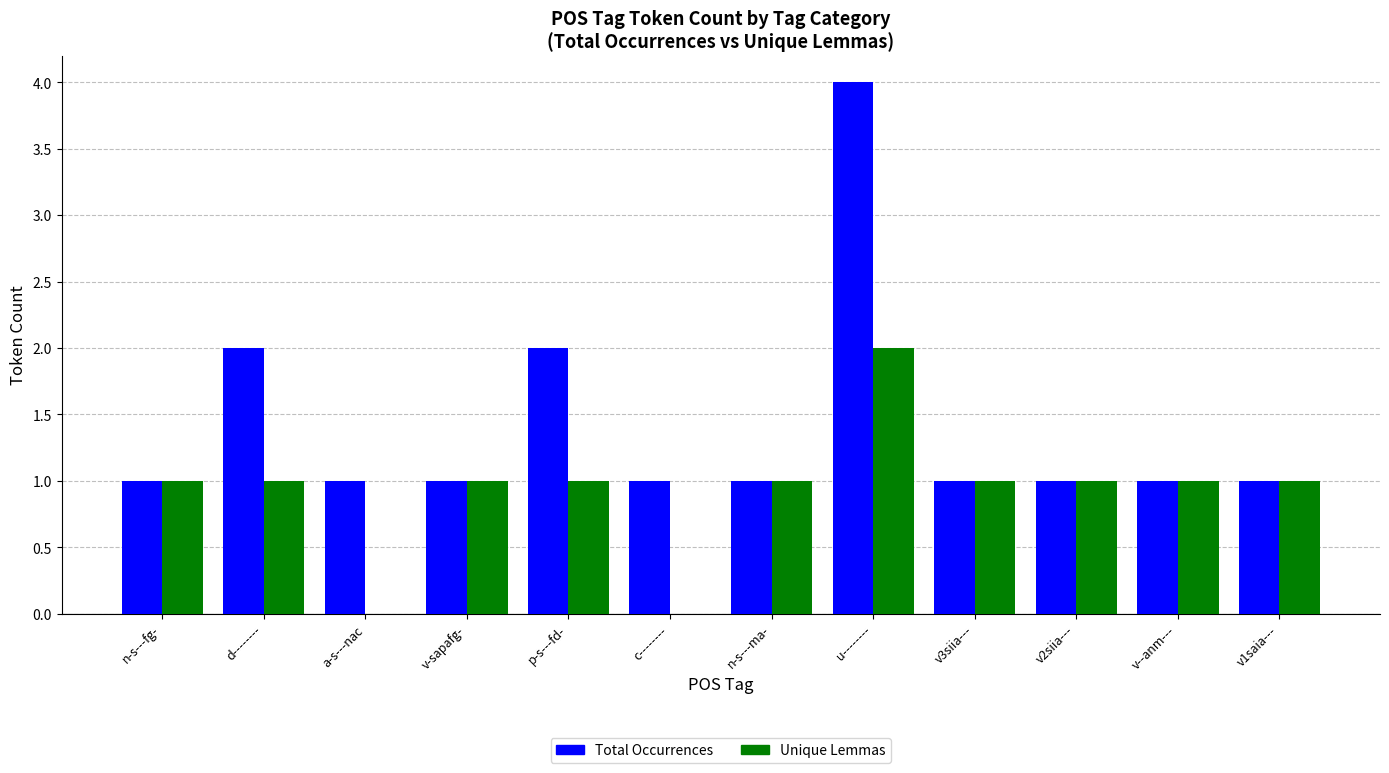

Does the chart contain stacked bars?

No